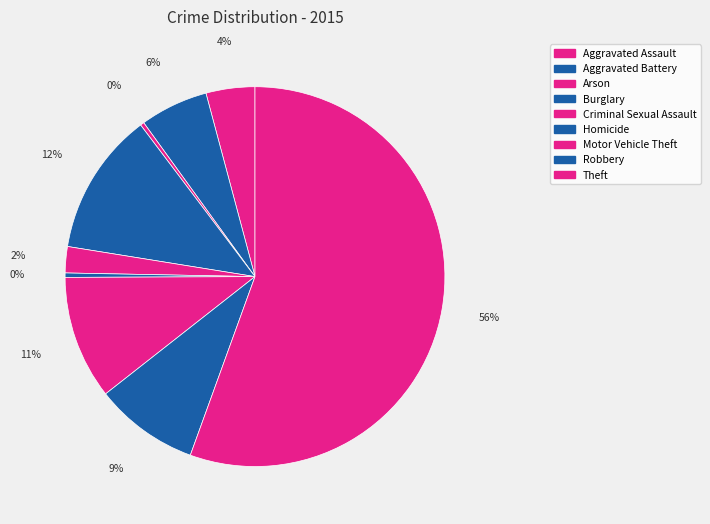

Count the number of slices in the pie.

9